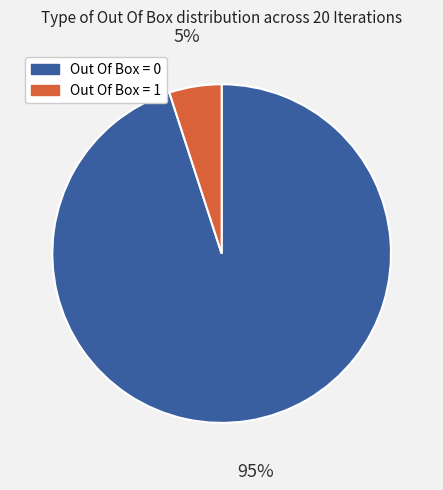

Which category has the biggest portion of the pie?

Out Of Box = 0